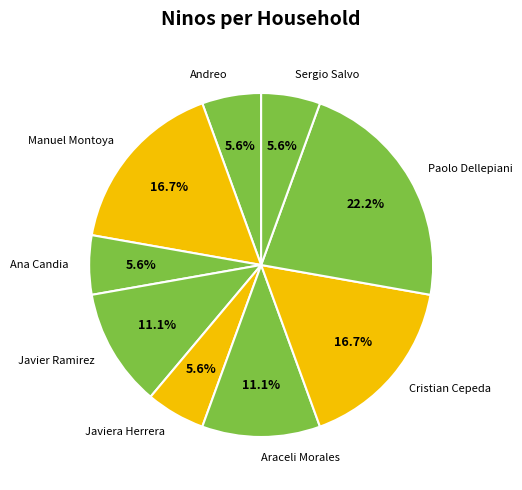

Which slice is the largest?

Paolo Dellepiani